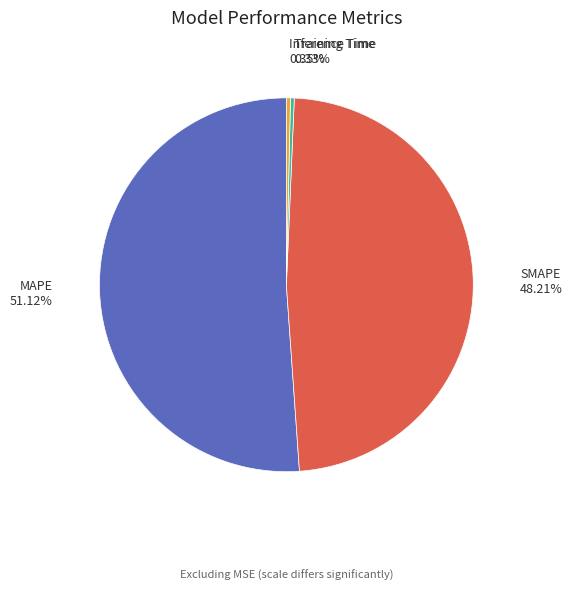

Is the sum of SMAPE and Training Time greater than half?

No